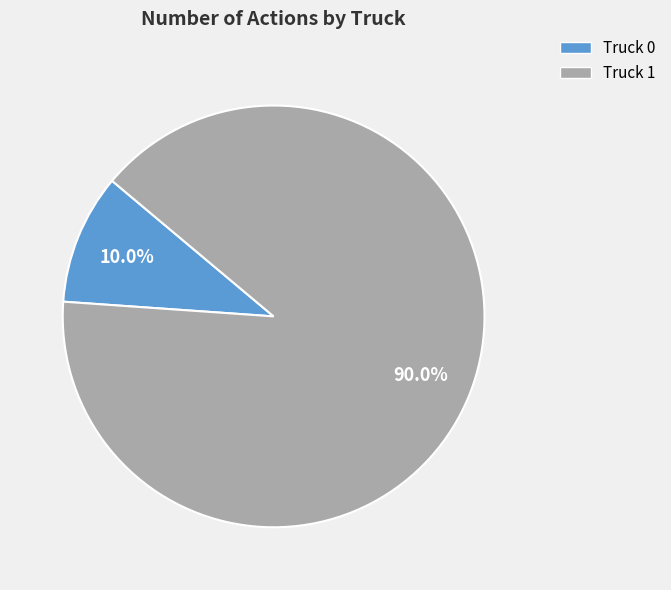

How many slices are in this pie chart?

2